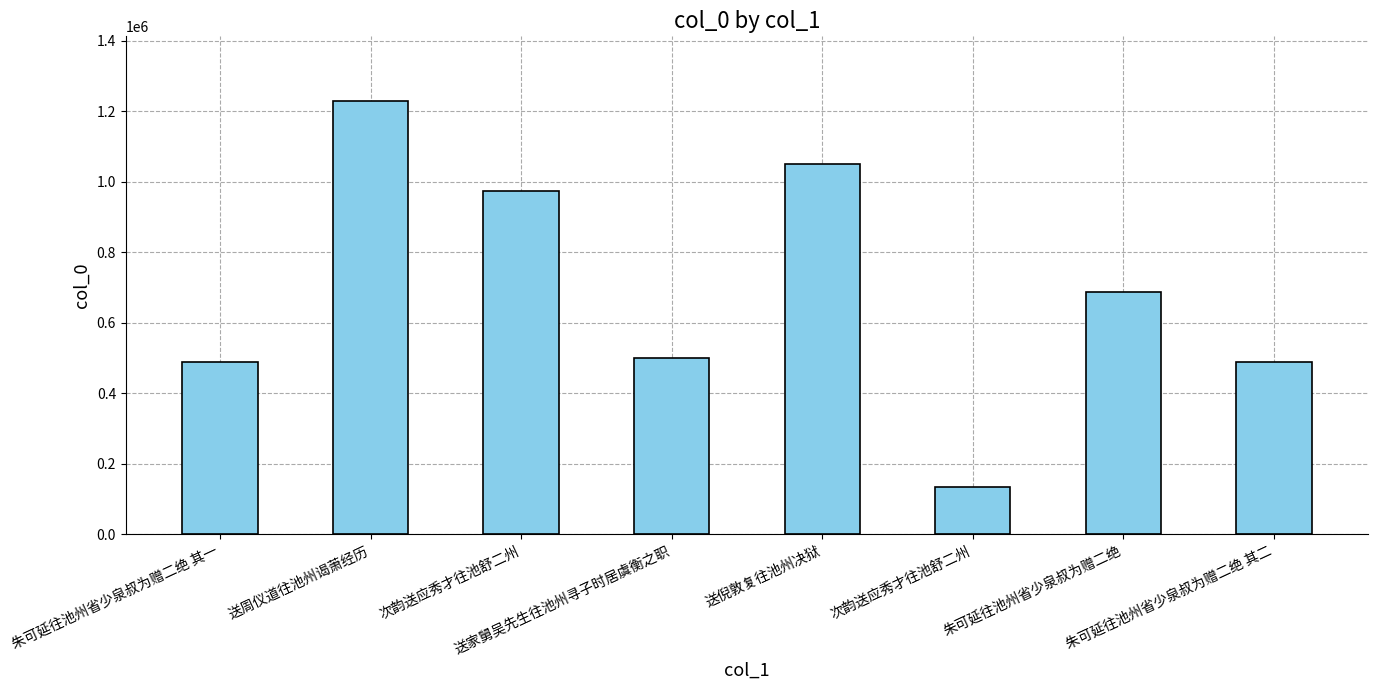

Which has a higher value, 送倪敦复往池州决狱 or 朱可延往池州省少泉叔为赠二绝 其一?

送倪敦复往池州决狱